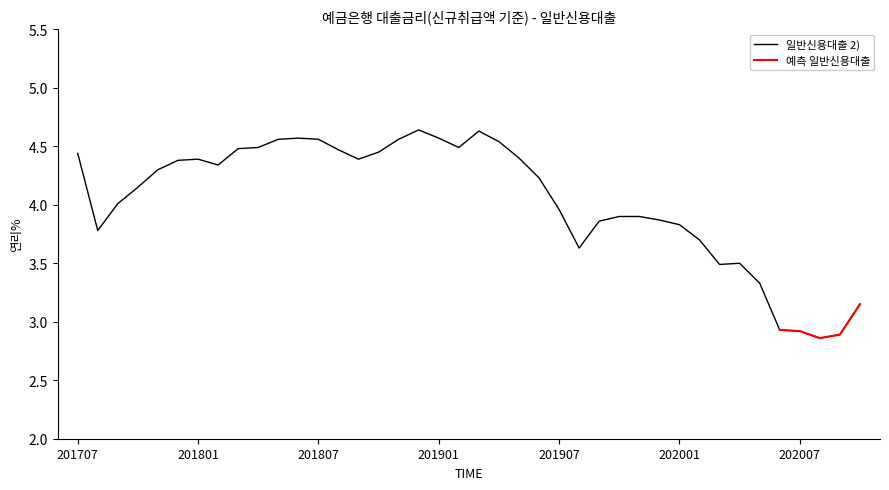

At which category does the chart reach its minimum across all series?

202008